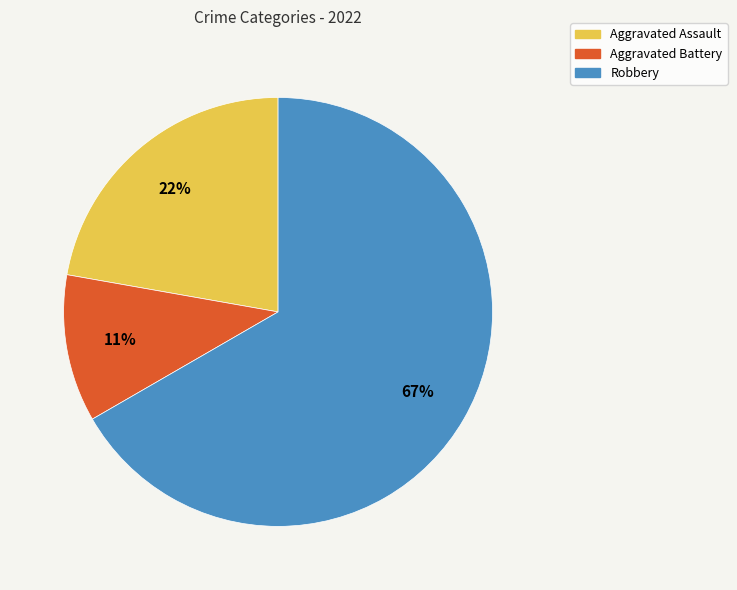

What is the largest slice in the pie chart?

Robbery